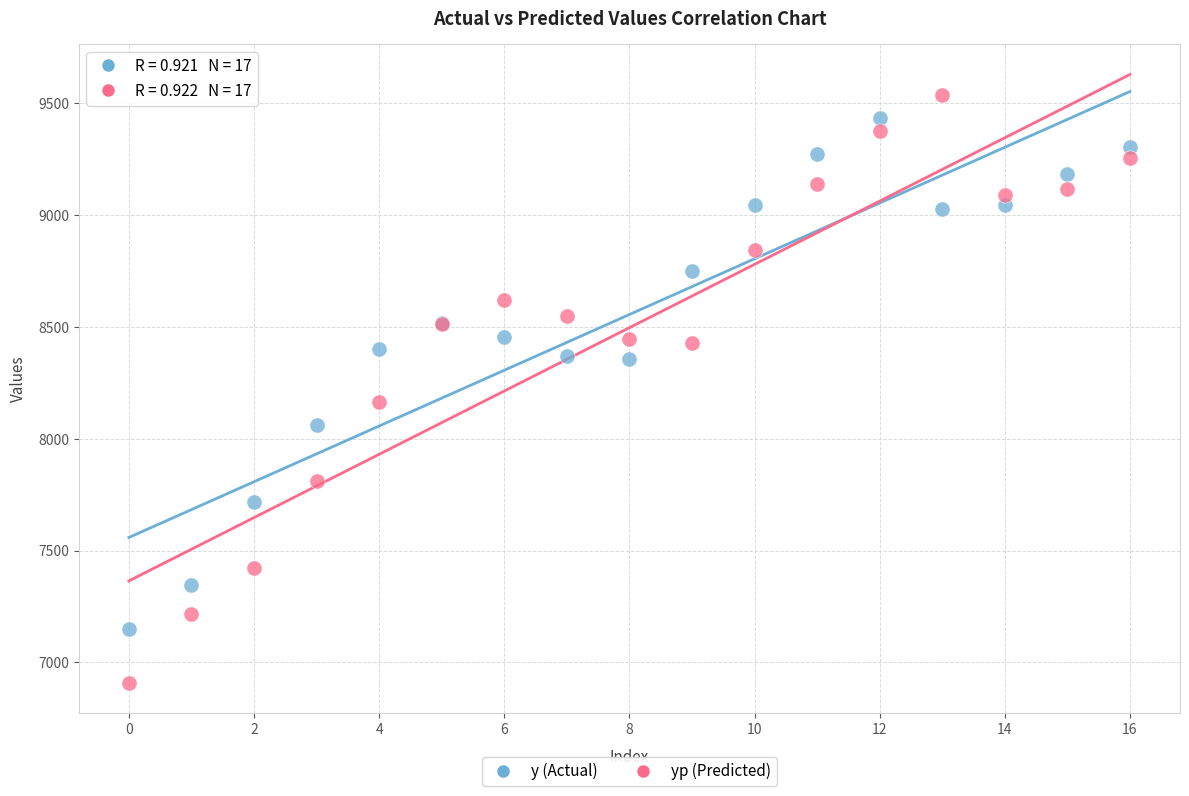

What are all the series names shown in the legend?

y (Actual), yp (Predicted)